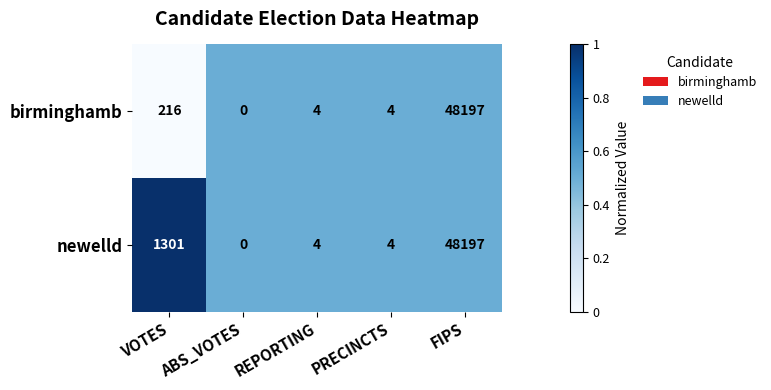

List the series in order of their overall mean, highest first.

newelld, birminghamb